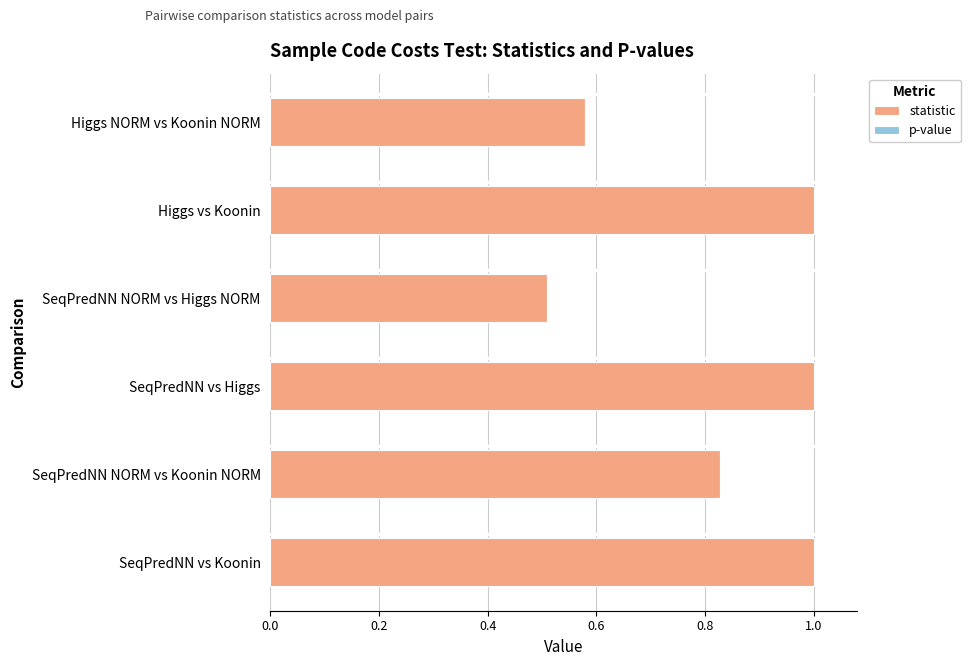

Count the number of data series in this chart.

1